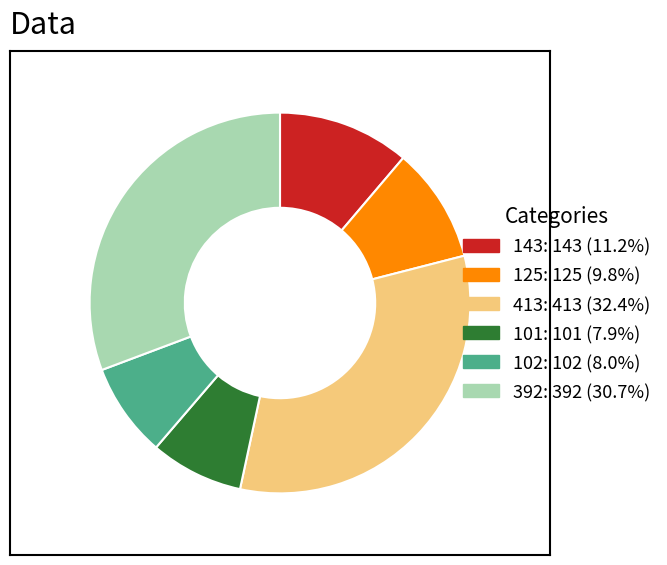

Which slice is the largest?

413